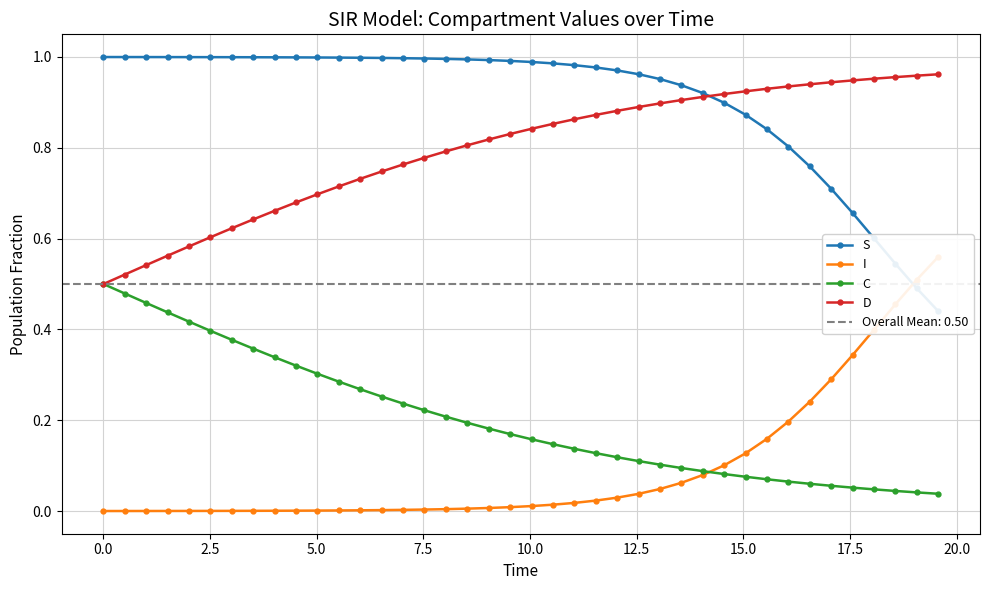

True or false: S and C intersect in this chart.

False